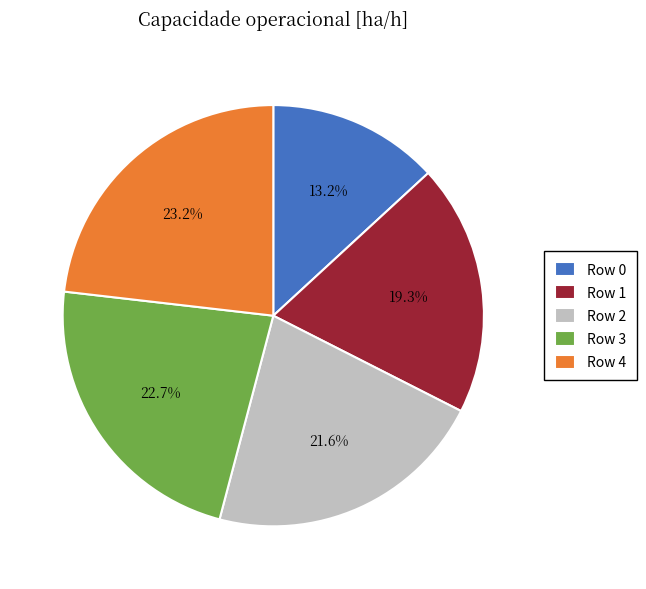

To the nearest percent, what is the average slice percentage?

20%